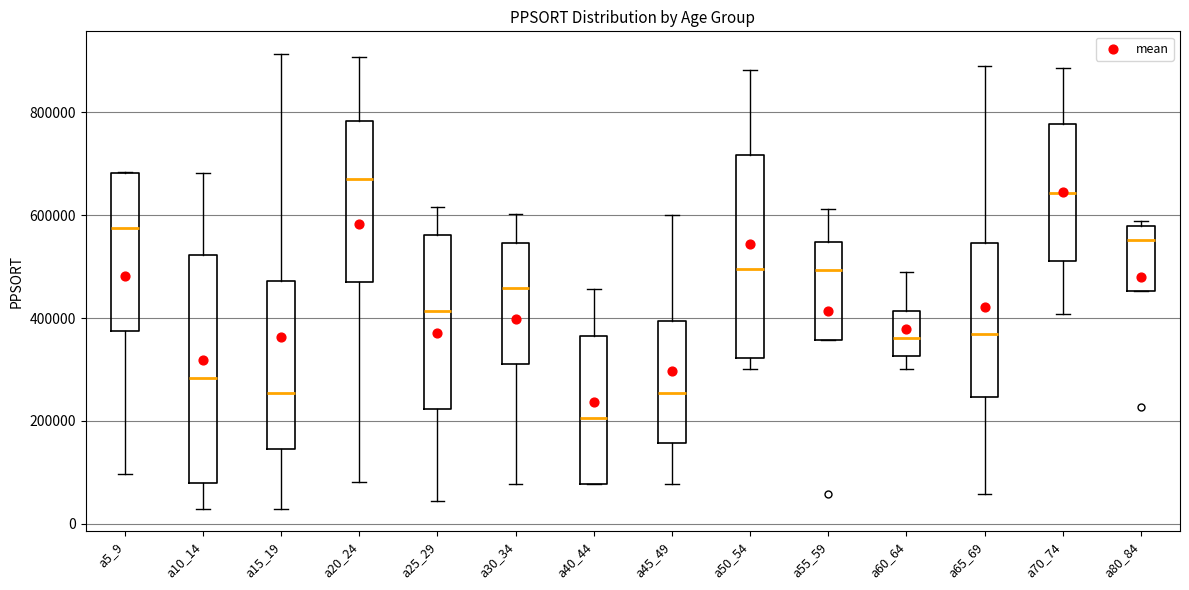

Which box's median line is the highest?

a20_24